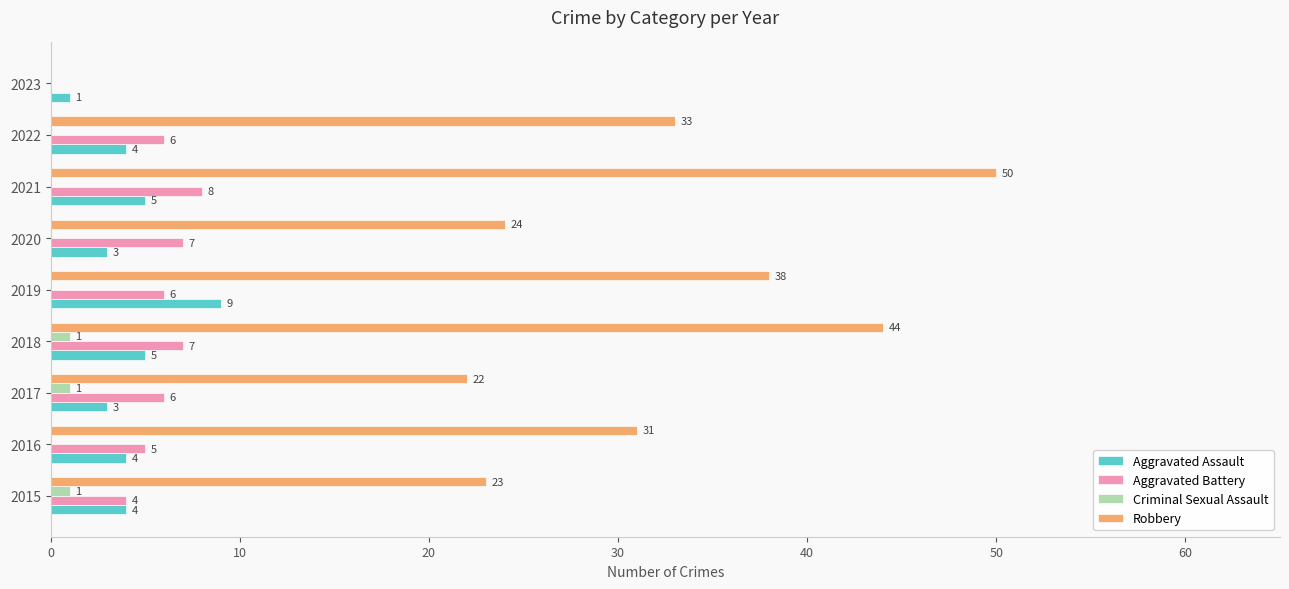

The Robbery series shows 39 at 2020. True or false?

False